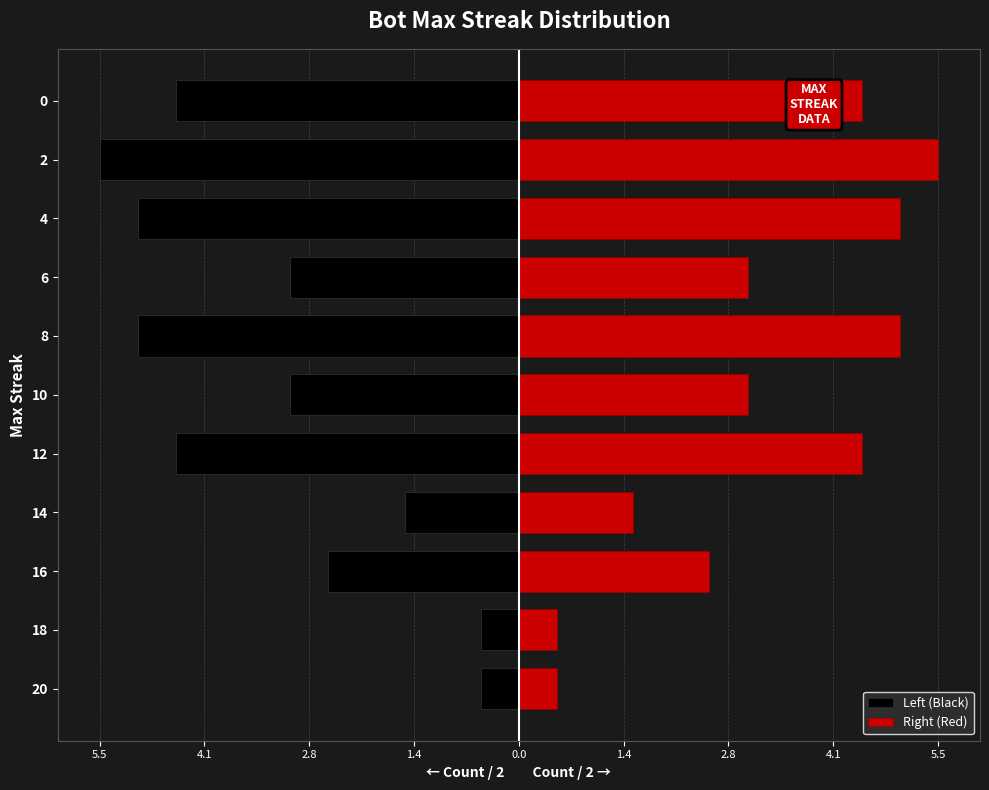

Is the value of Right (Red) at 16 greater than the value of Left (Black) at 14?

Yes